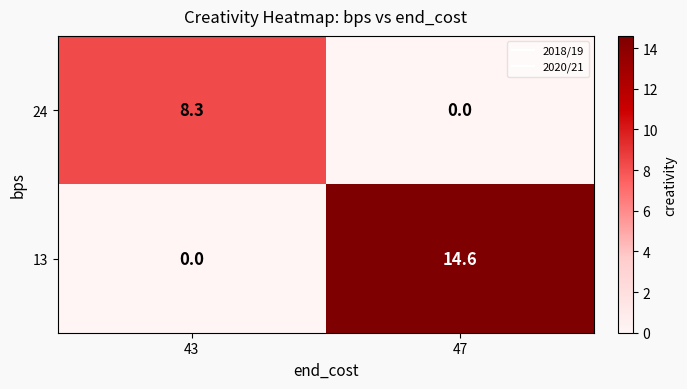

What is the maximum value shown in the chart?

14.6